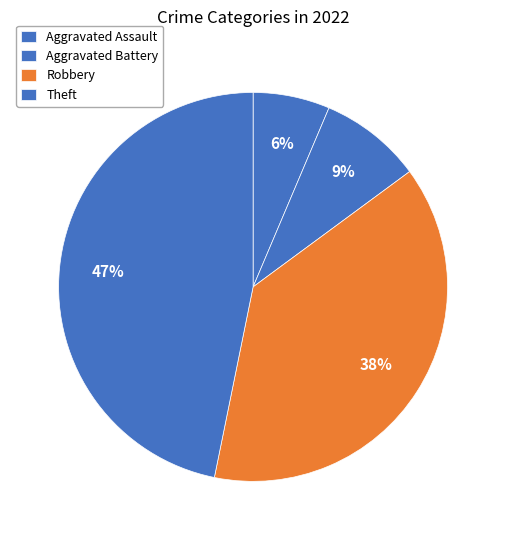

What is the smallest slice in the pie chart?

Aggravated Assault